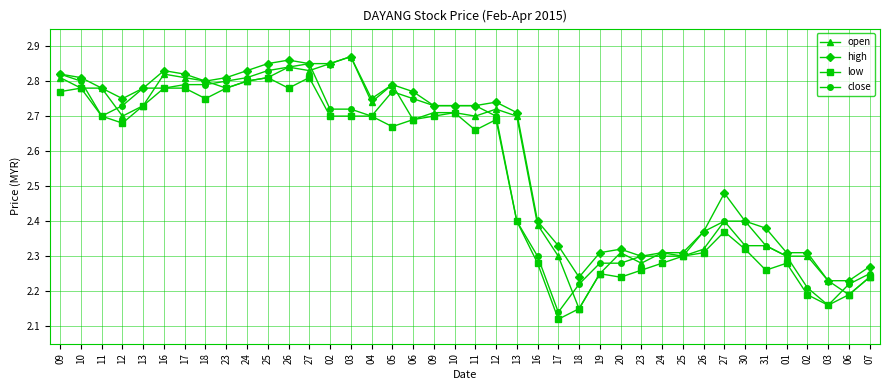

True or false: open has a value of 2.8 at 10.

True